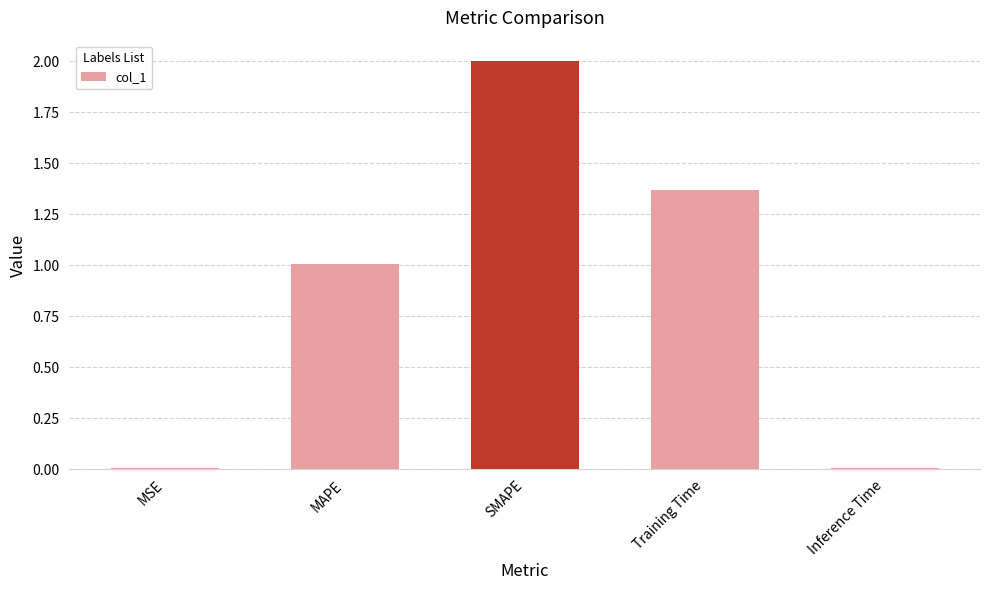

True or false: the data shows 0.0 at MSE.

True